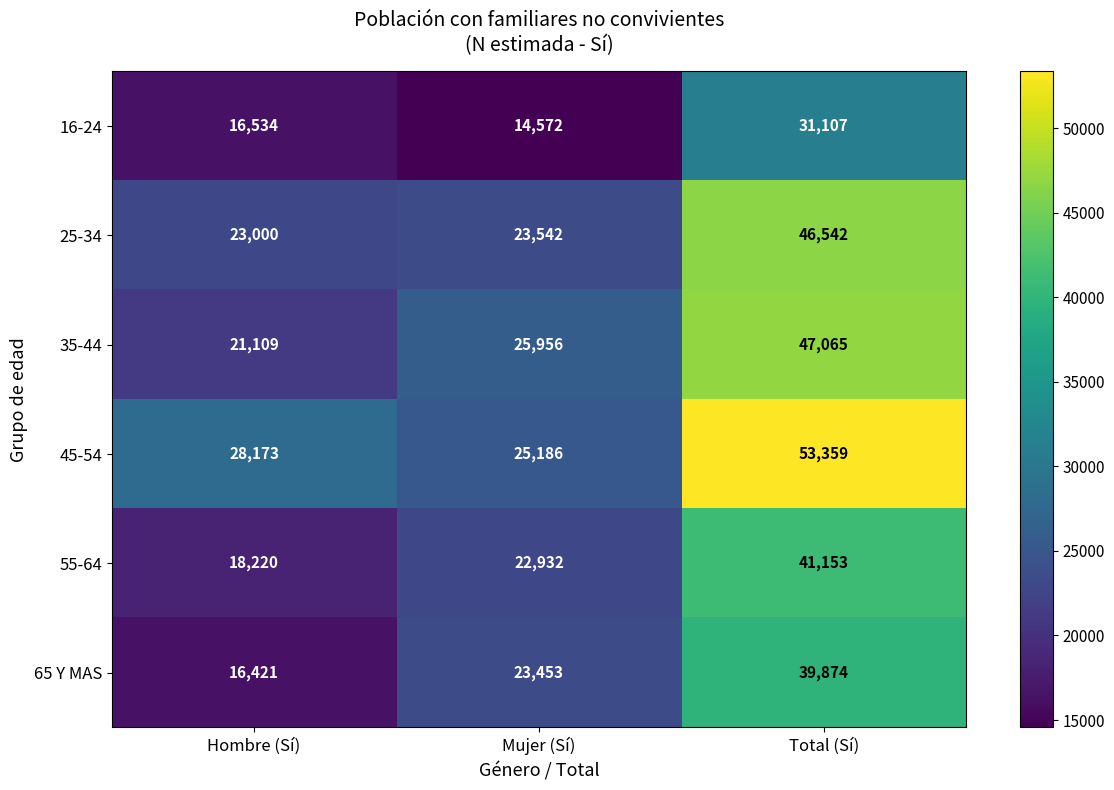

The 16-24 series shows 21358 at Mujer (Sí). True or false?

False